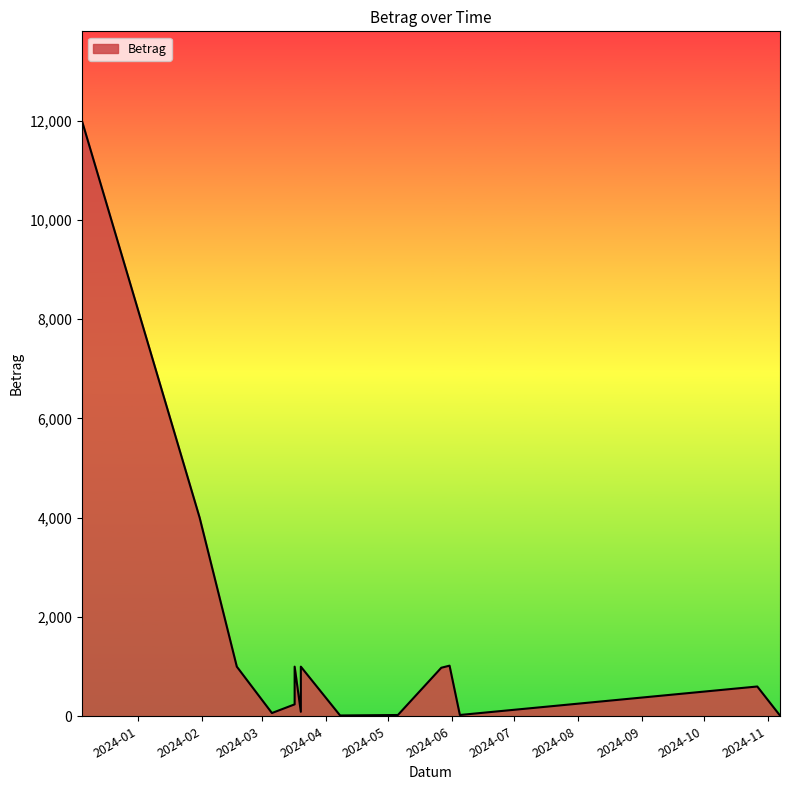

What is the value of the 10th point from the left?

65.2